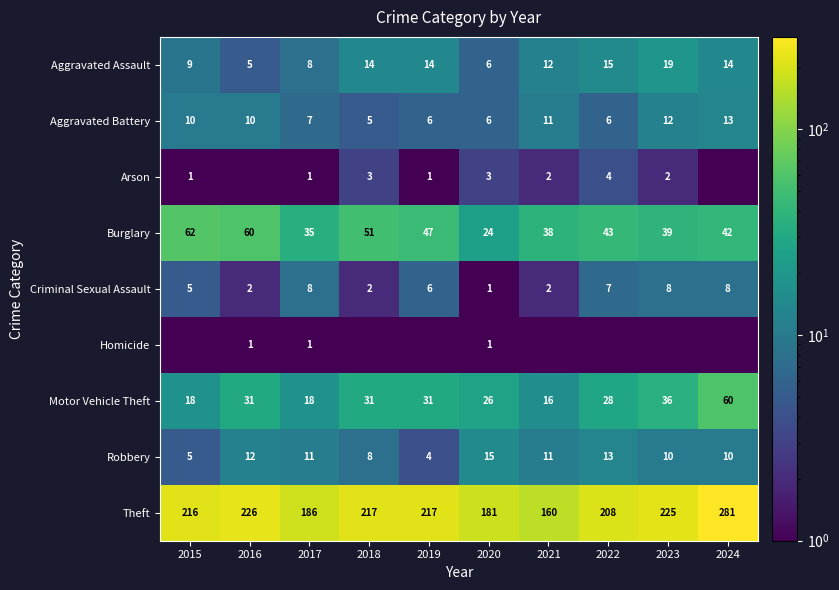

Is the value of Aggravated Assault at 2024 greater than the value of Homicide at 2016?

Yes